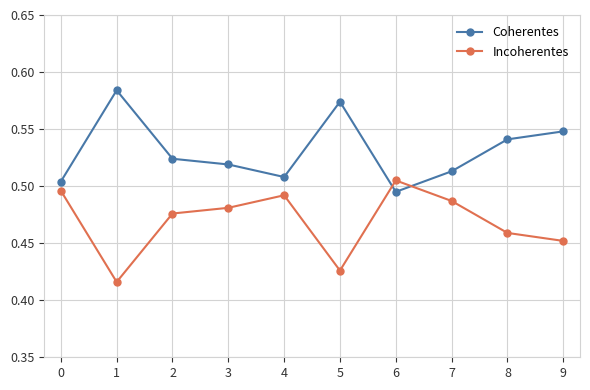

What is the sum of the Incoherentes values at 1 and 6?

0.9